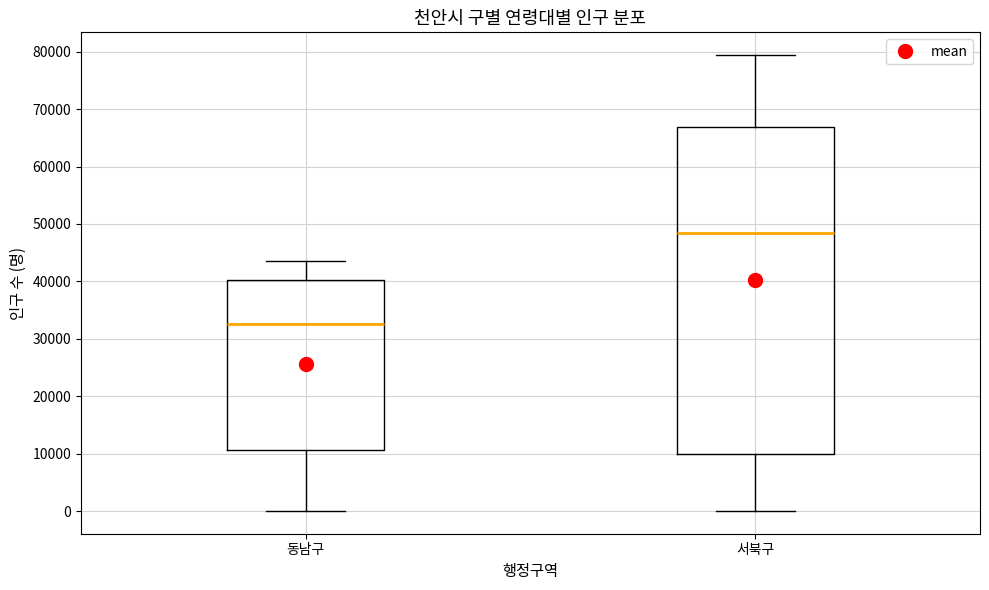

Reading left to right, transcribe this box plot: for each box, give where its median line is, the range the box spans, and where its two whiskers end, as read against the y-axis. The values are not printed on the chart, so give them approximately, as read against the axis.

동남구: median 33000, box 11000 to 40000, whiskers 0 to 43000
서북구: median 48000, box 10000 to 67000, whiskers 0 to 79000